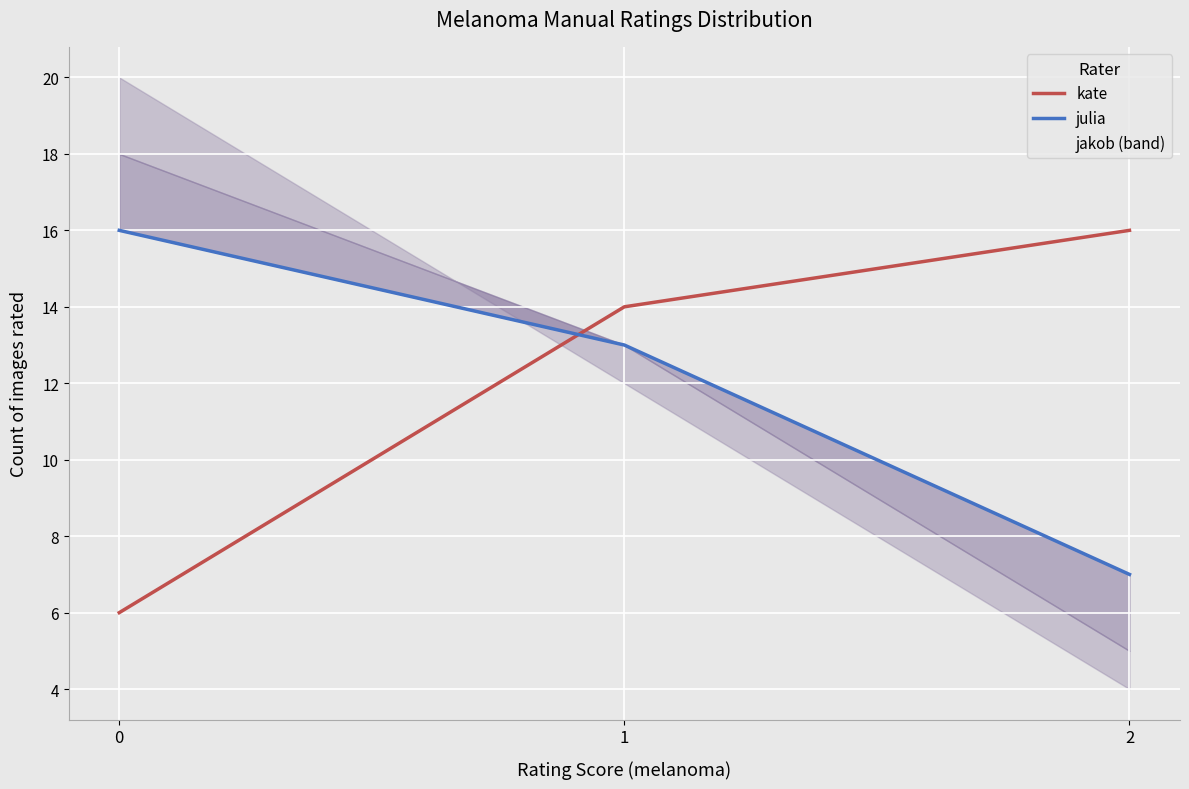

Does the chart display data point markers on the line(s)?

No